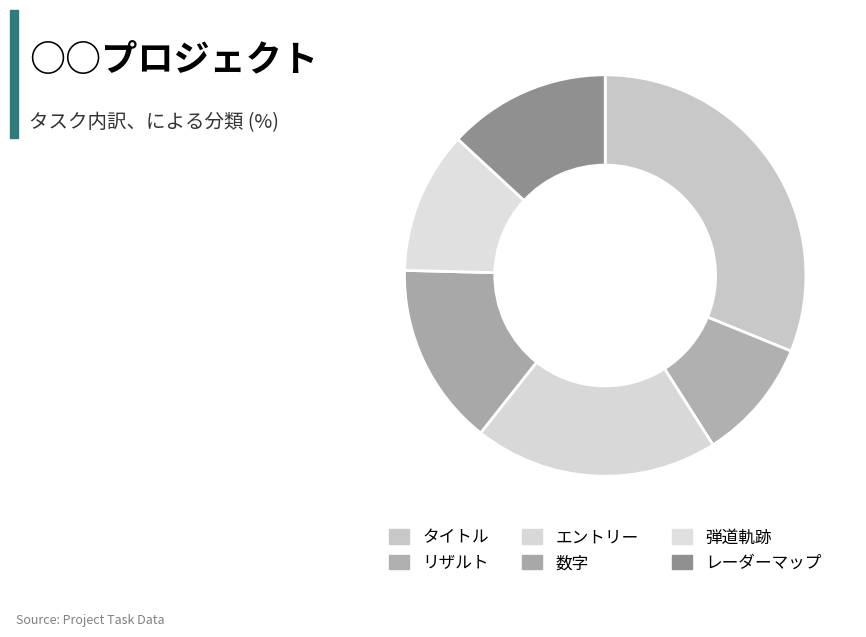

To the nearest percent, what is the difference between the リザルト and タイトル slice percentages?

21%